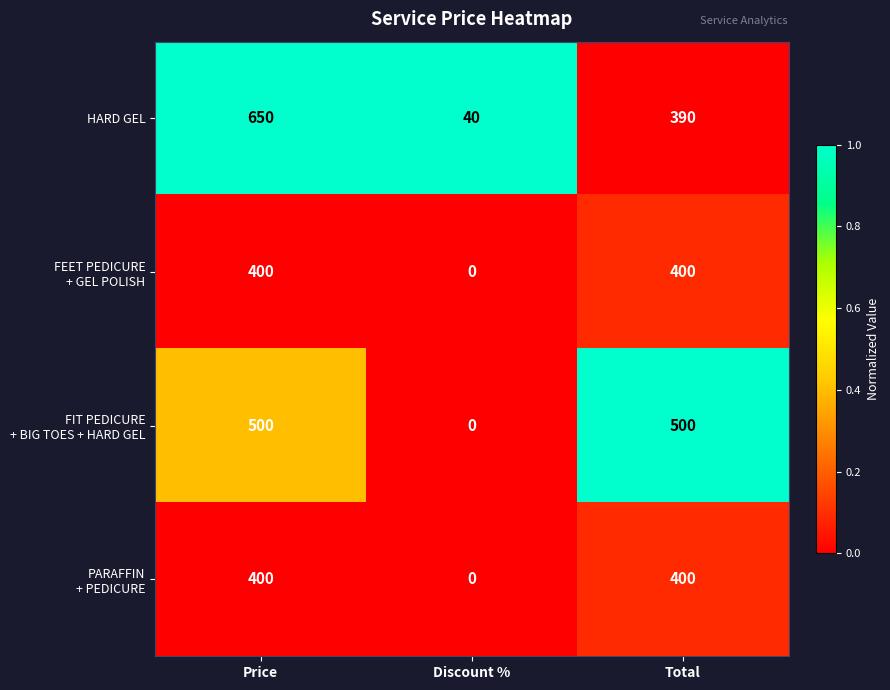

Count the number of categories in the chart.

3